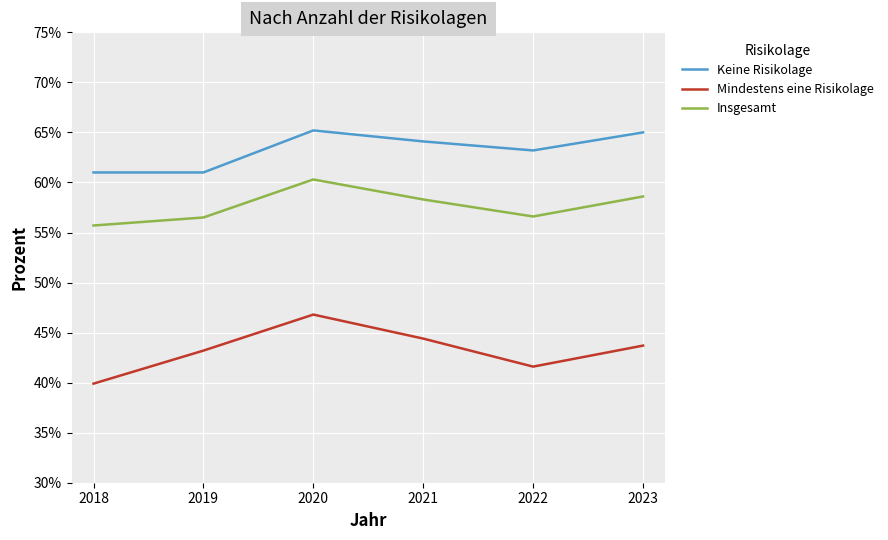

How many lines are shown in the chart?

3